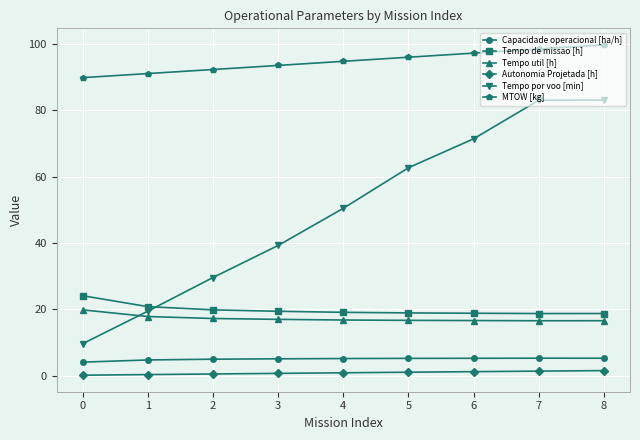

What is the average value of the Tempo por voo [min] series?

49.9